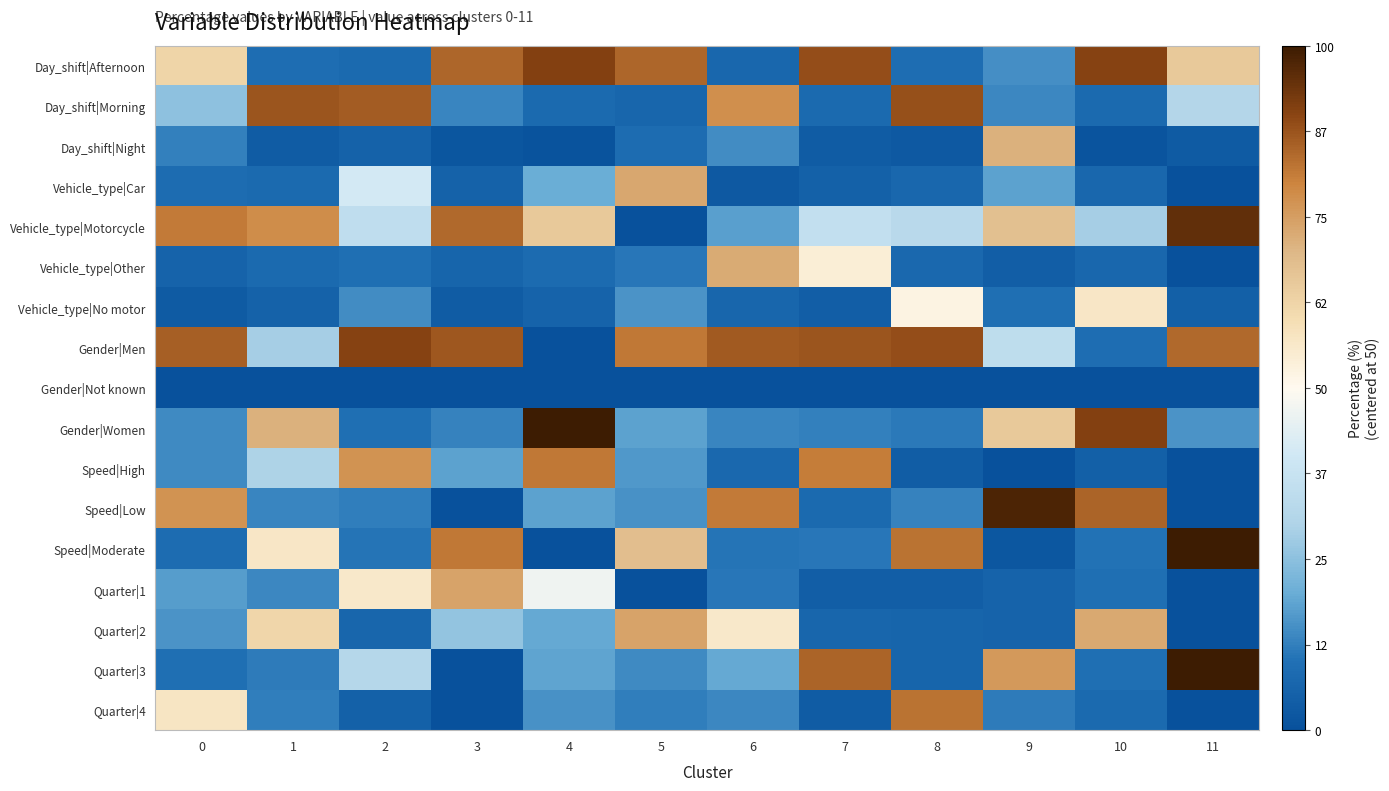

List the series in order of their peak value, highest first.

Speed|Moderate, Quarter|3, Gender|Women, Speed|Low, Vehicle_type|Motorcycle, Day_shift|Afternoon, Gender|Men, Day_shift|Morning, Quarter|4, Speed|High, Quarter|1, Quarter|2, Vehicle_type|Car, Vehicle_type|Other, Day_shift|Night, Vehicle_type|No motor, Gender|Not known